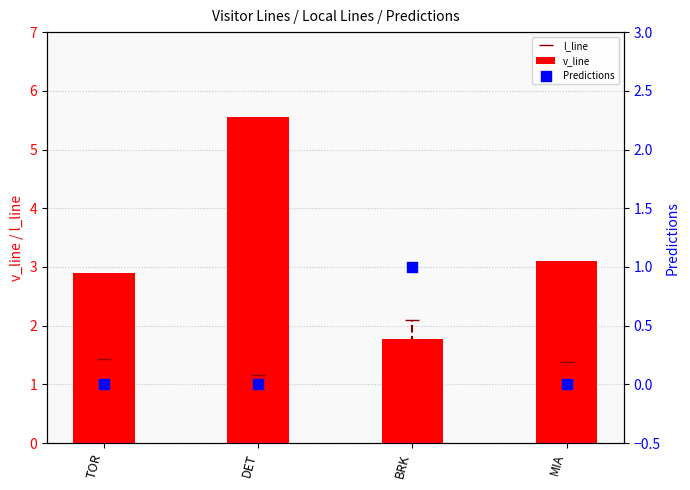

At which category is the sum across all series the highest?

DET